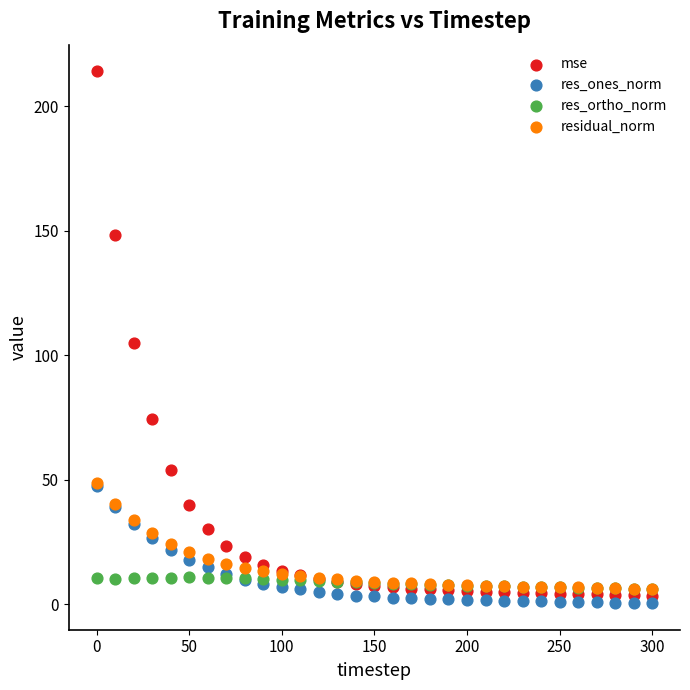

In the mse series, what Y value is closest to 108?

104.9